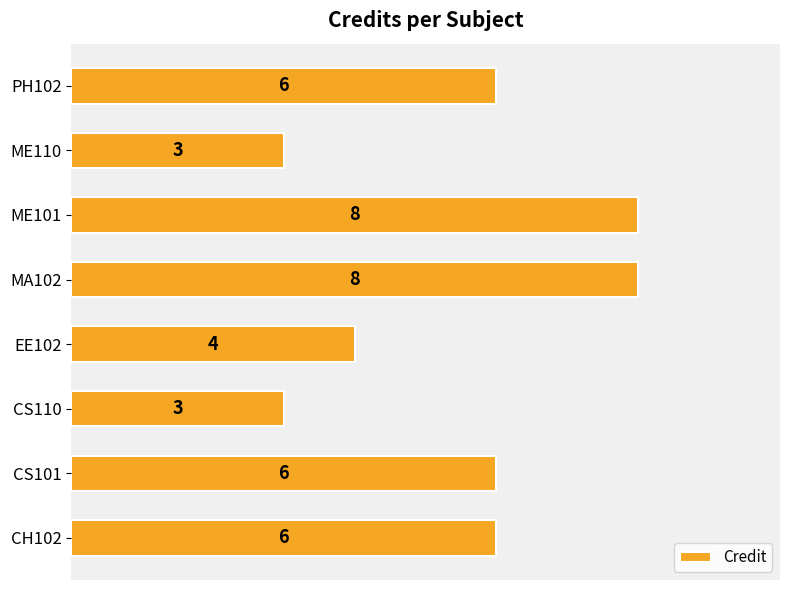

What value does the data have at CH102?

6